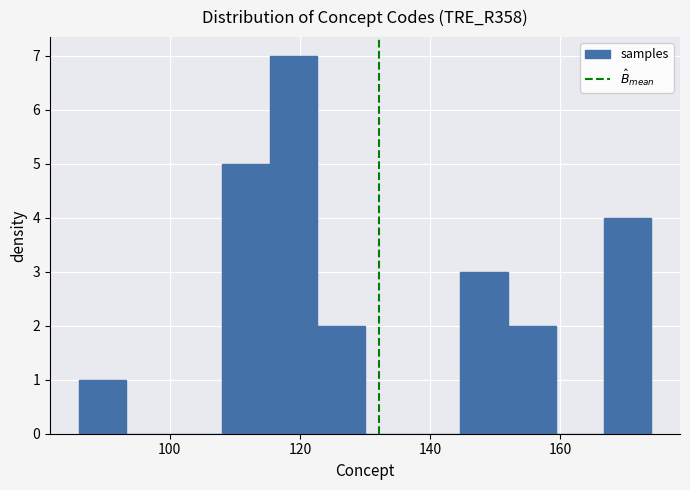

Around what value on the x-axis is the tallest bar? Give the approximate position of its centre, as read against the axis.

120